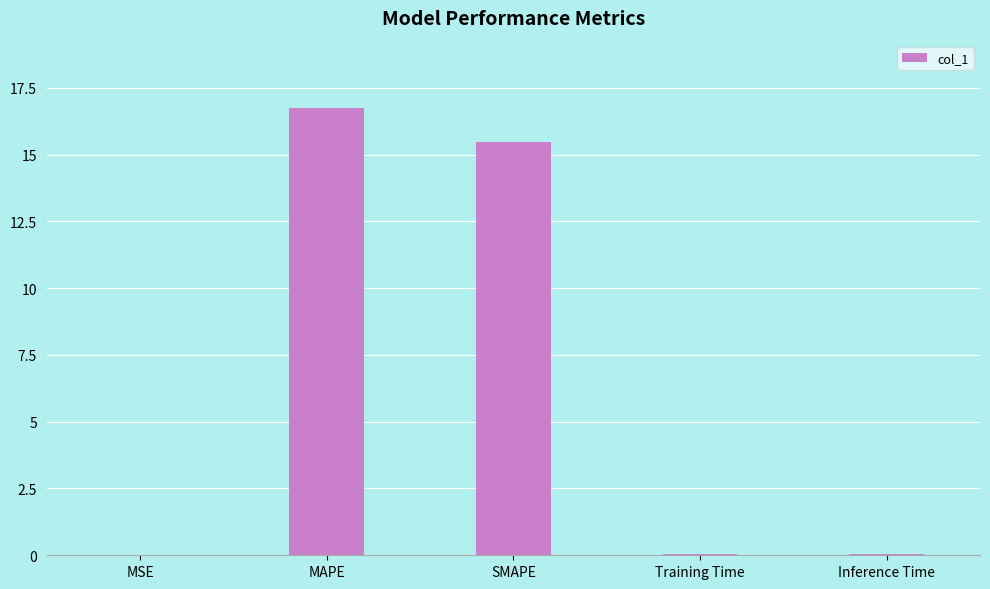

What is the greatest value displayed?

16.7